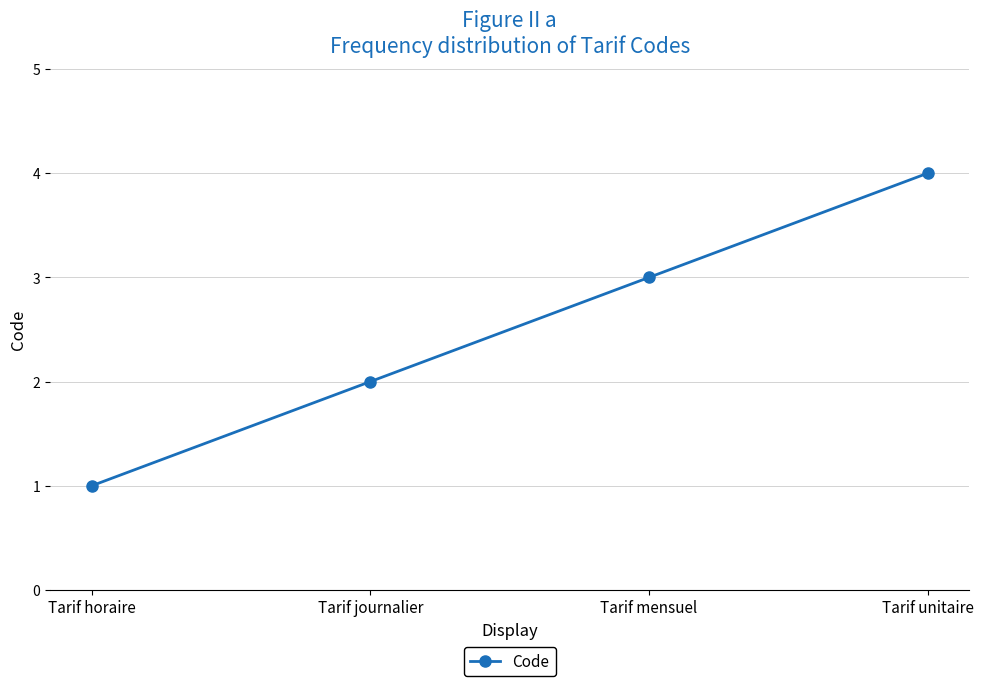

What is the change in value from Tarif journalier to Tarif unitaire?

+2